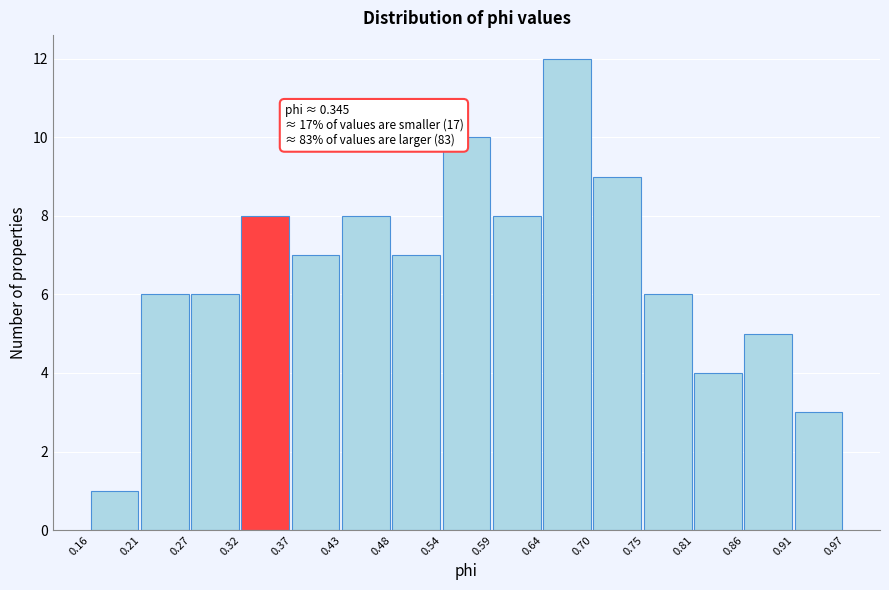

Over which range of the x-axis is the bar tallest?

0.64 to 0.70